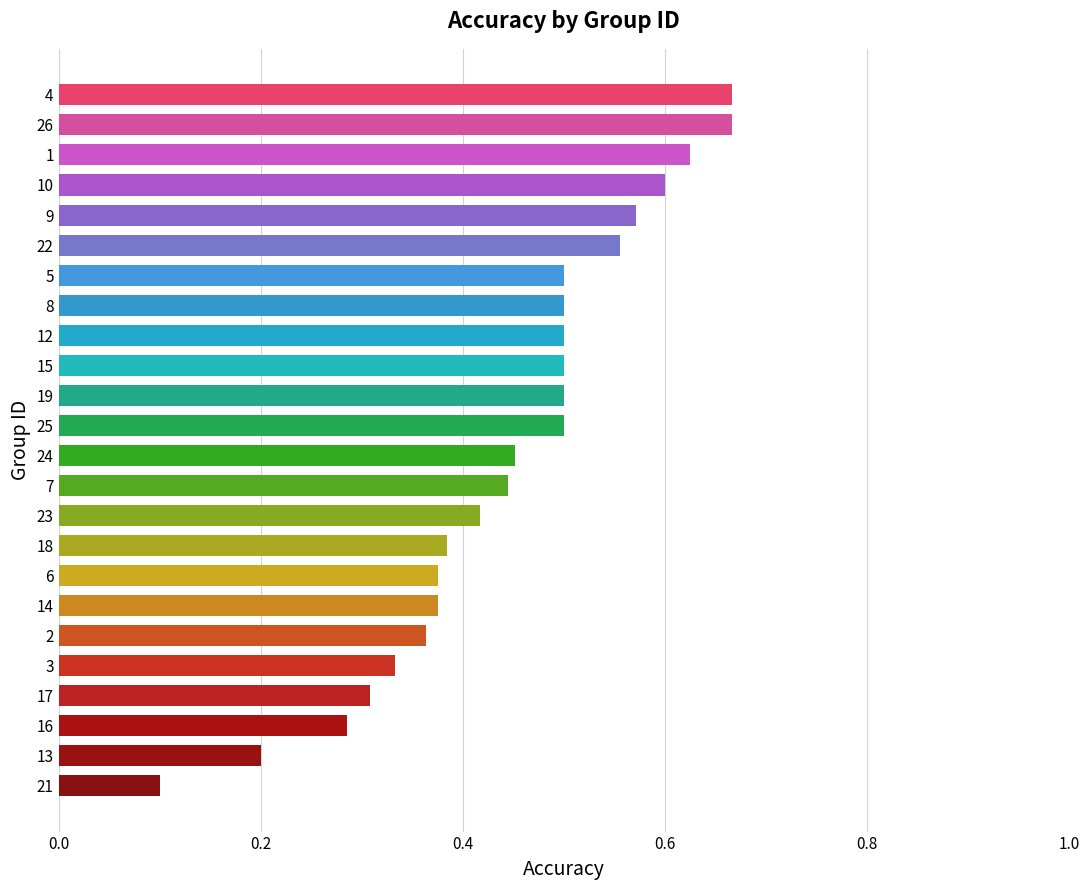

At which category does the chart reach its minimum across all series?

21